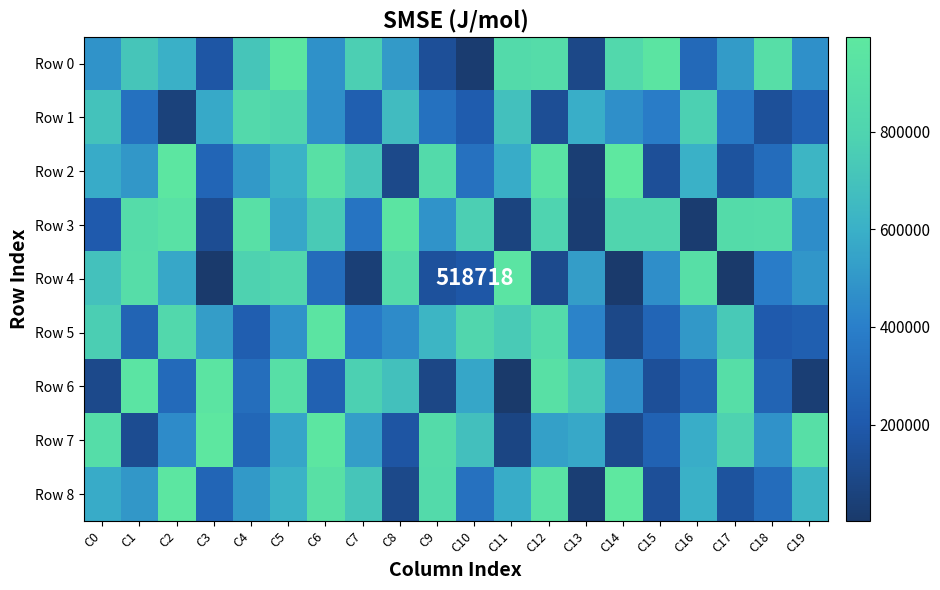

Between C11 and C19, which series saw the biggest shift?

Row 7